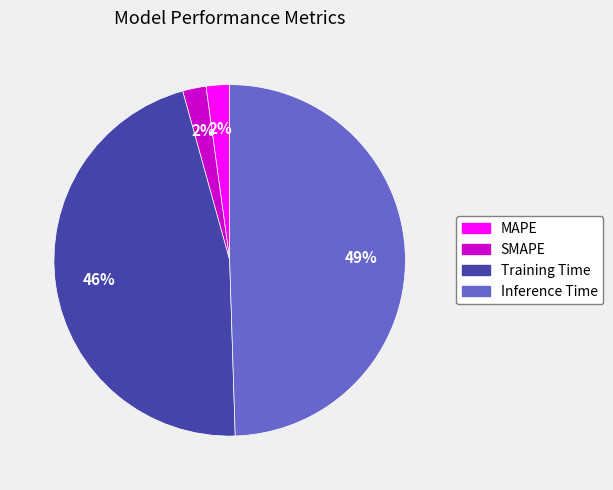

Combined, do Inference Time and MAPE account for over 50%?

Yes